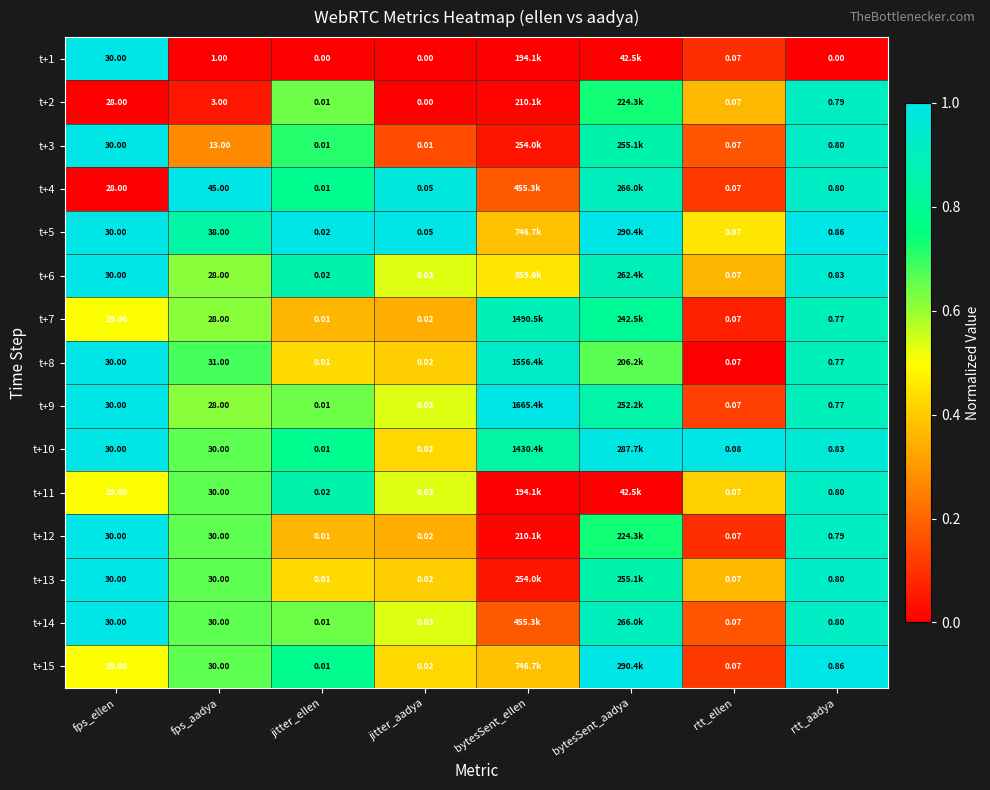

The t+11 series shows 0.8 at jitter_aadya. True or false?

False